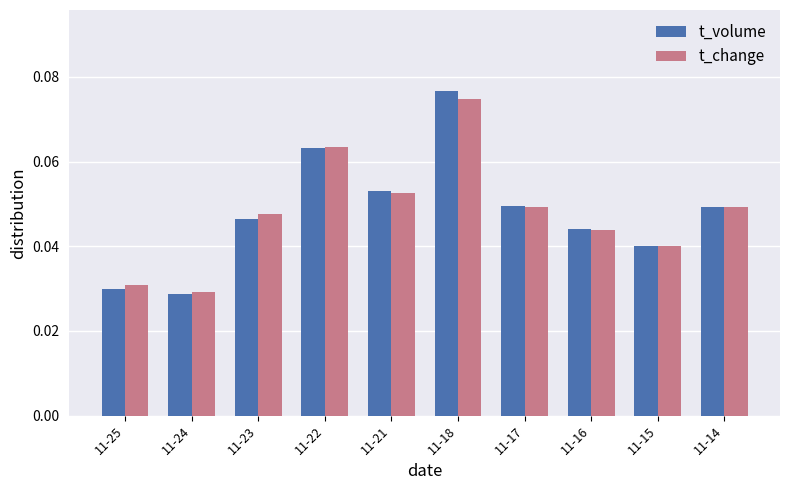

At how many categories does at least one series exceed 0?

10